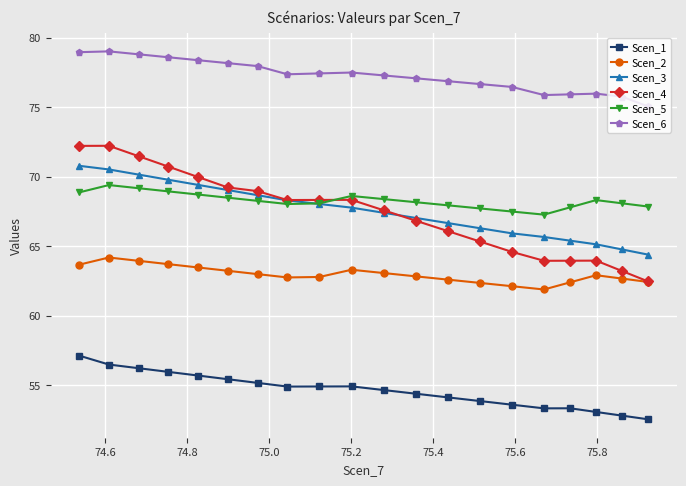

How many categories are shown in the chart?

20